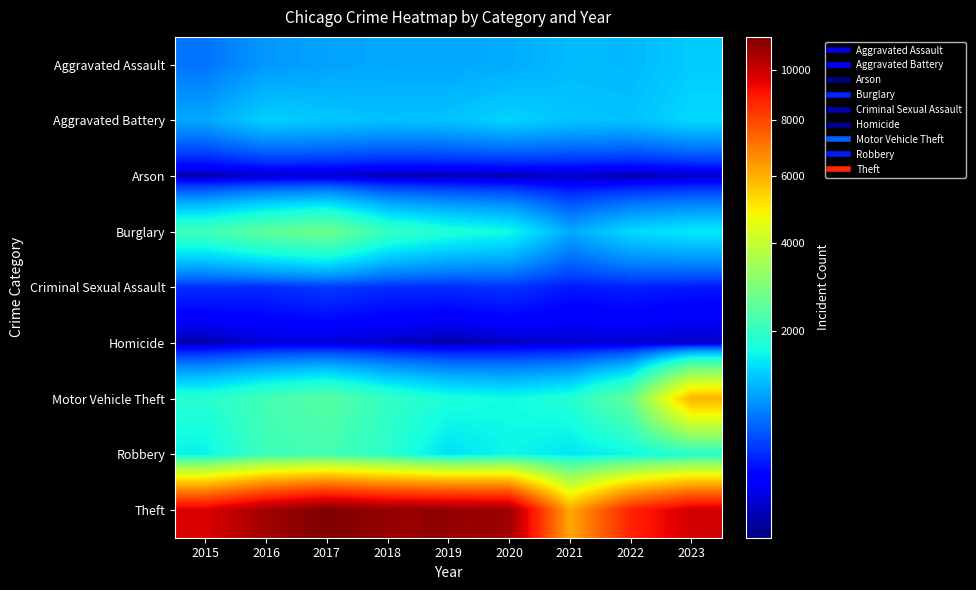

How many data points does each series have?

9